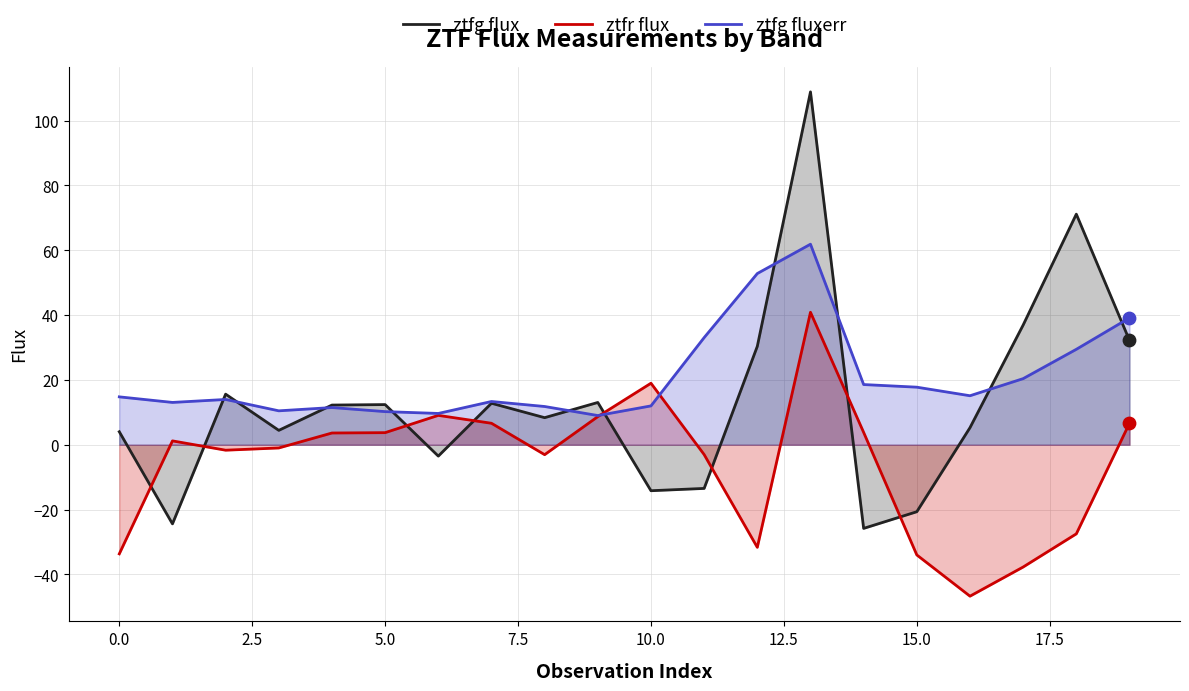

Which series contains the highest Y value?

ztfg flux